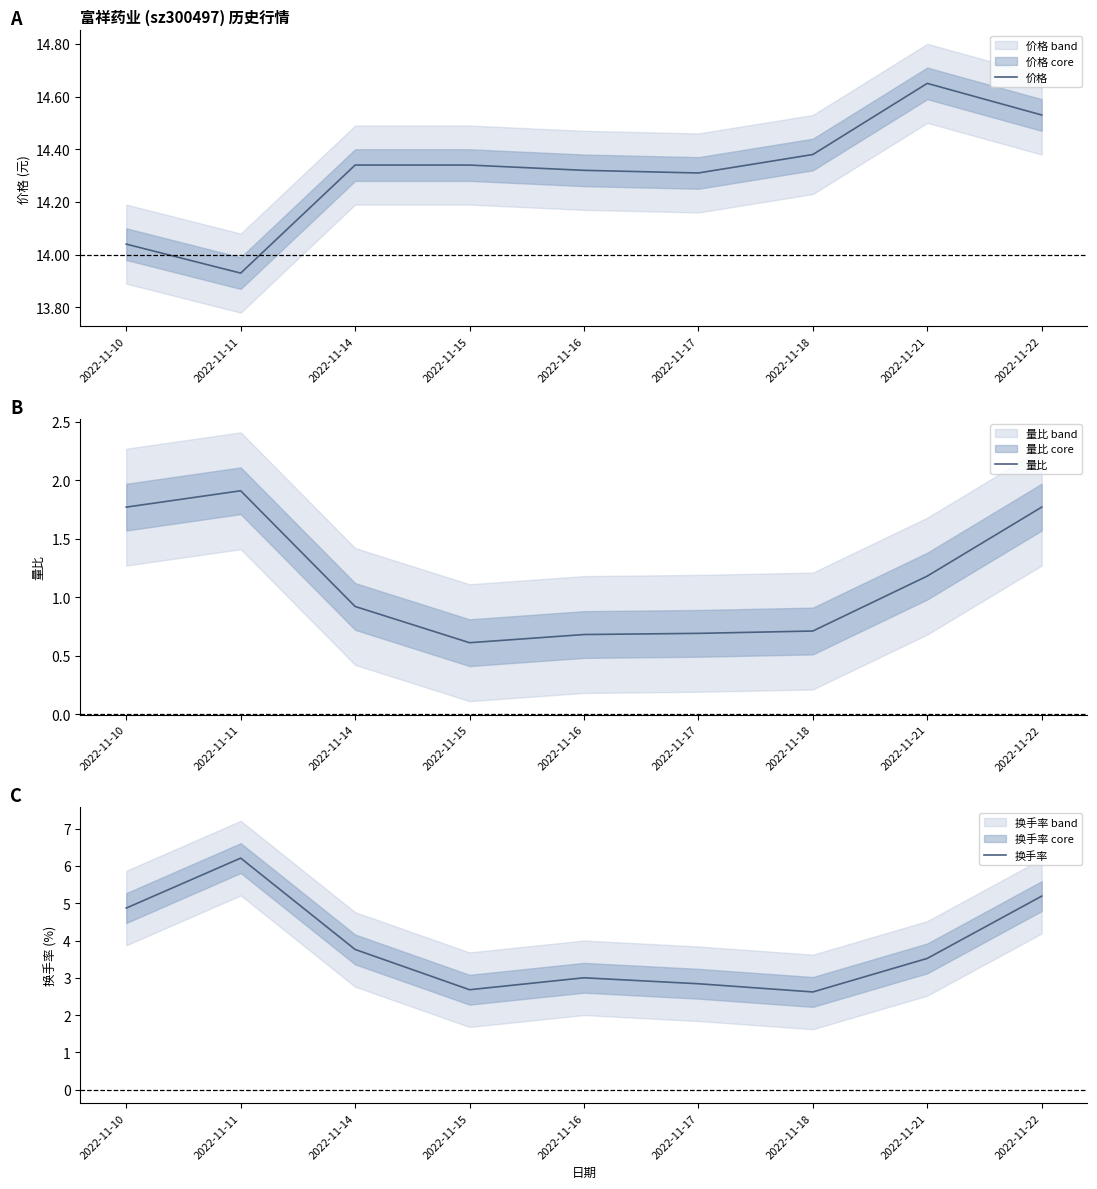

Is the value of 换手率 at 2022-11-10 greater than the value of 量比 at 2022-11-10?

Yes